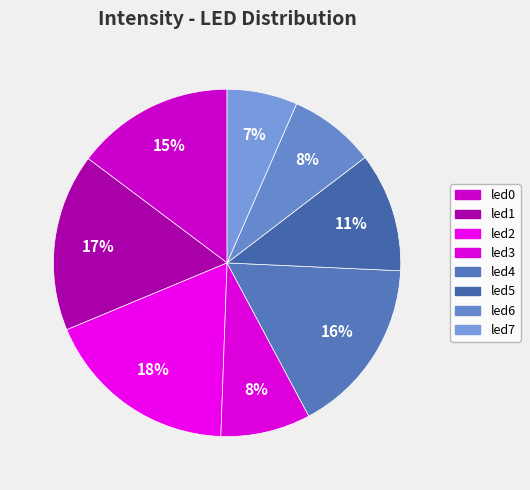

How many slices are in this pie chart?

8